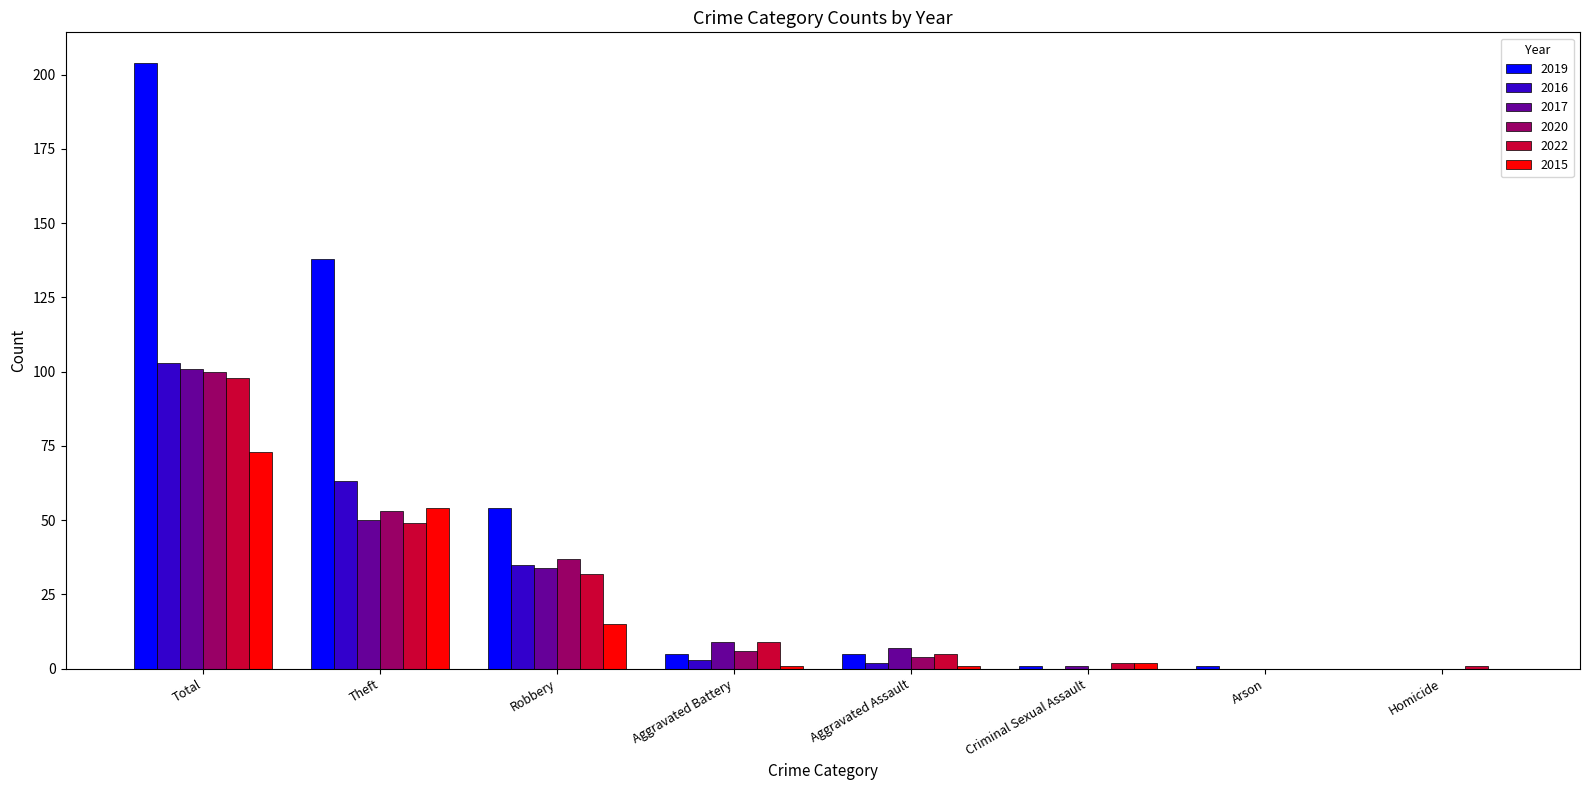

How many distinct data groups are displayed?

6